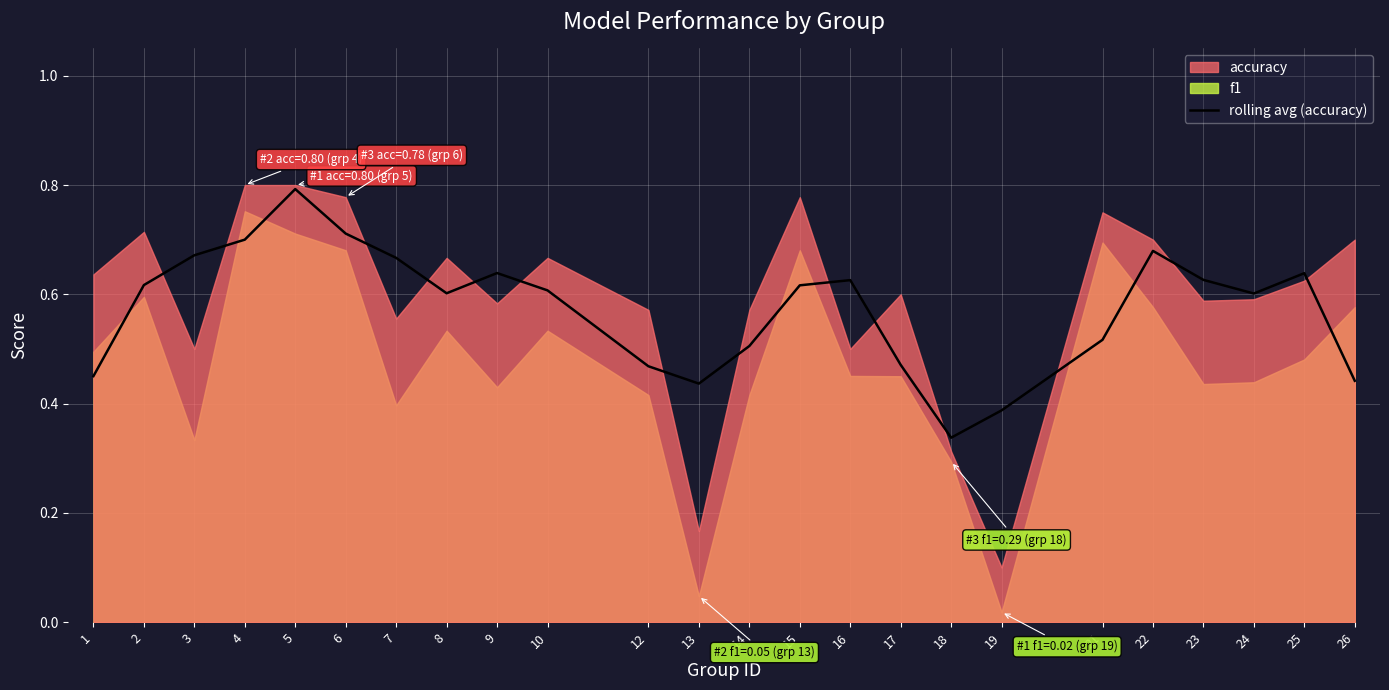

At which category does the data reach its first local valley?

8